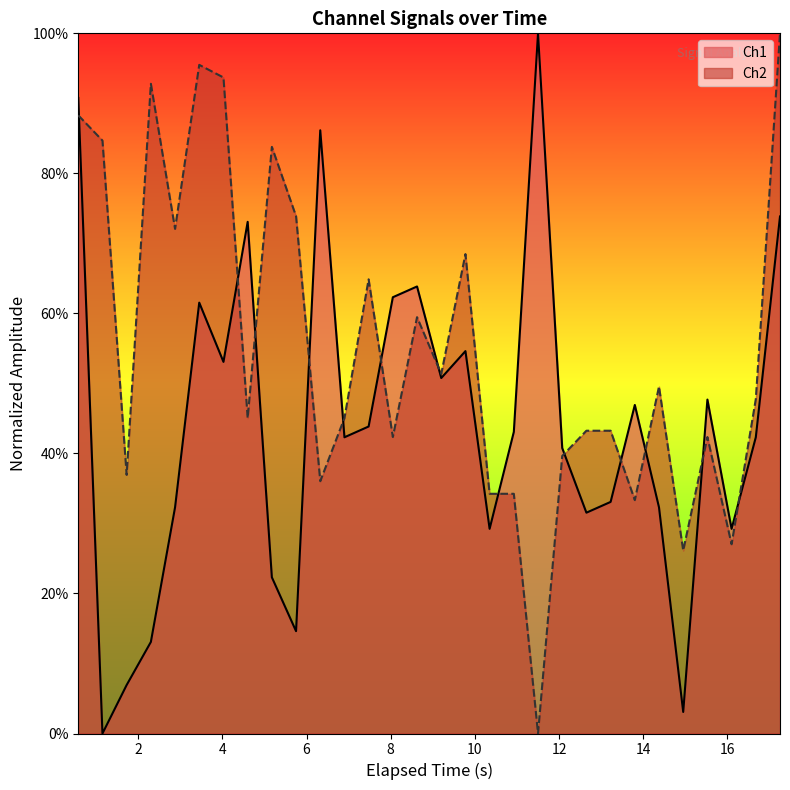

Which category has the lowest value in the Ch1 series?

1.1488850116729736